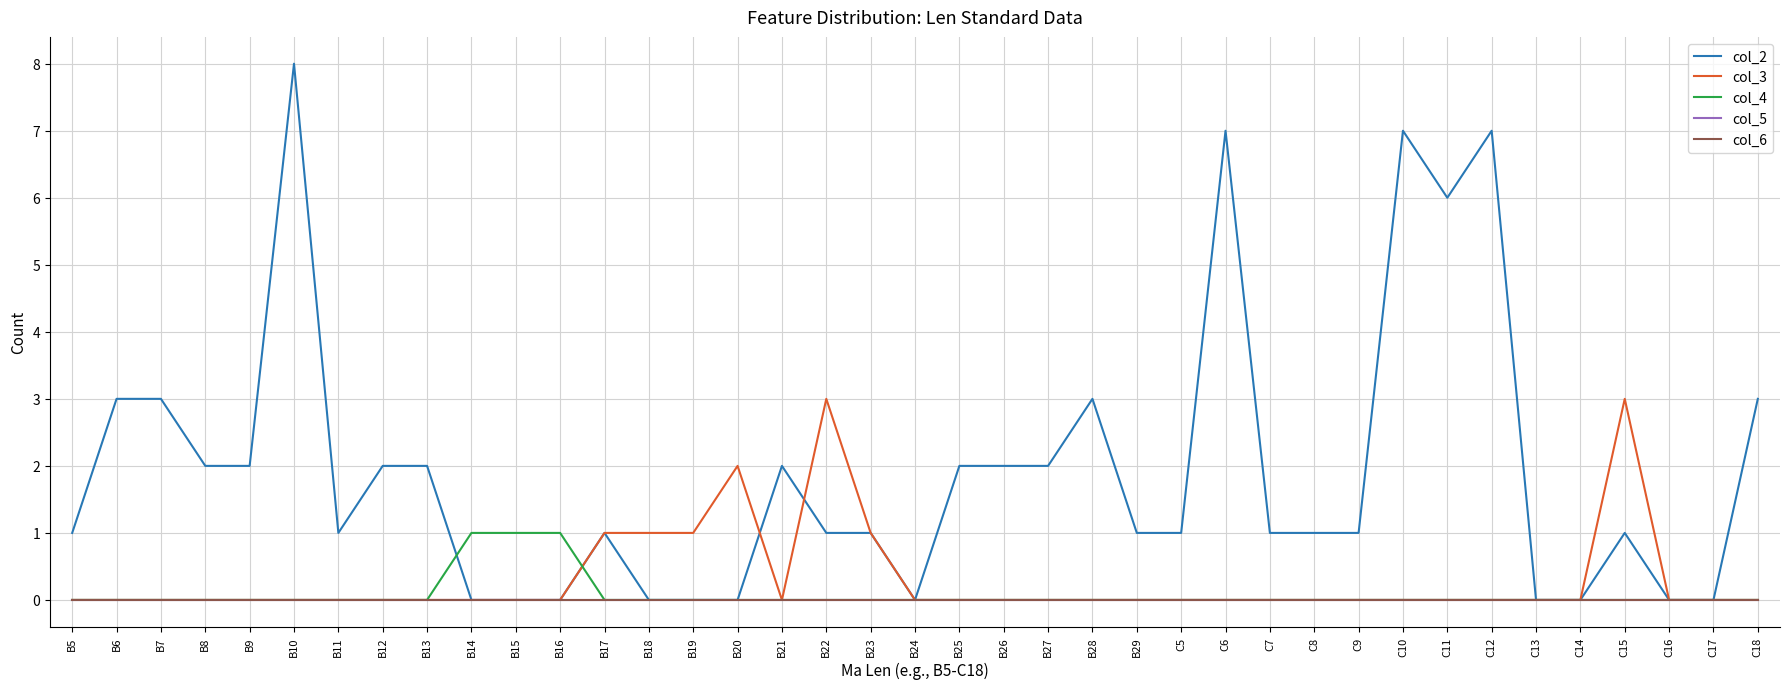

True or false: col_6 and col_5 cross at least once.

False